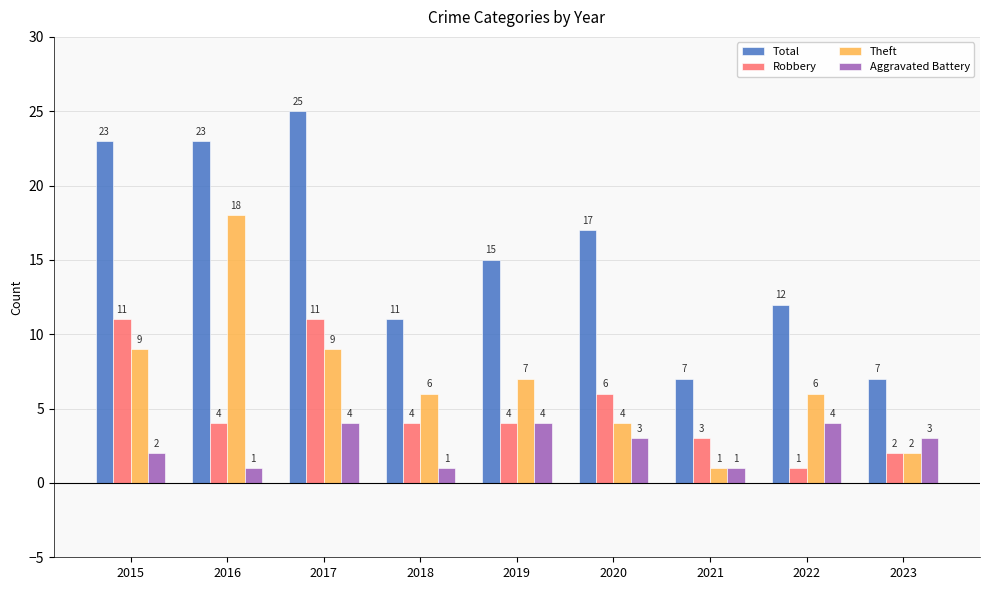

Count the number of categories in the chart.

9